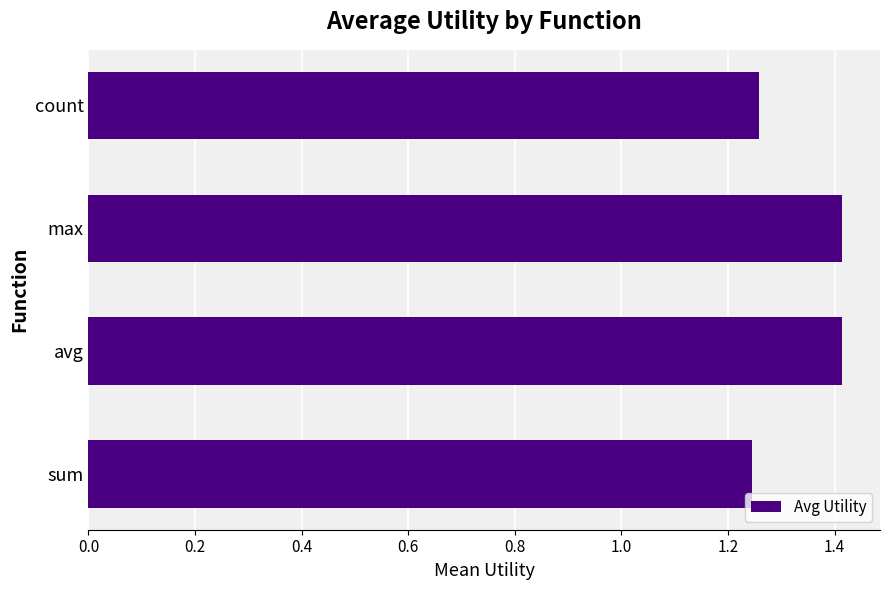

Which has a higher value, count or max?

max